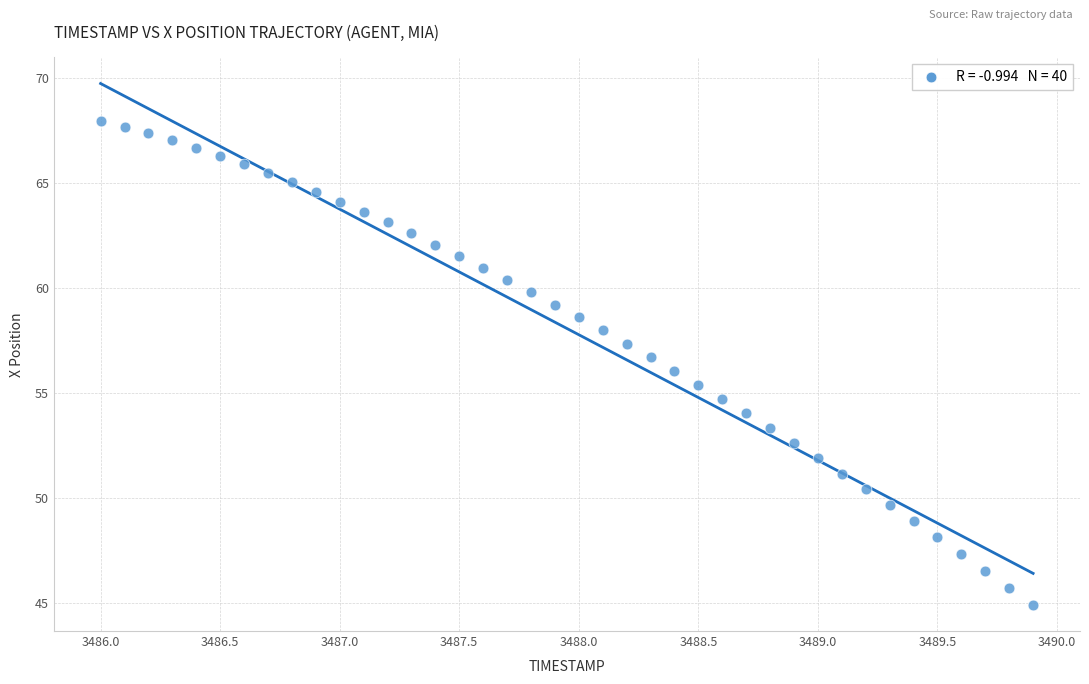

What is the range of Y values (max minus min)?

23.1